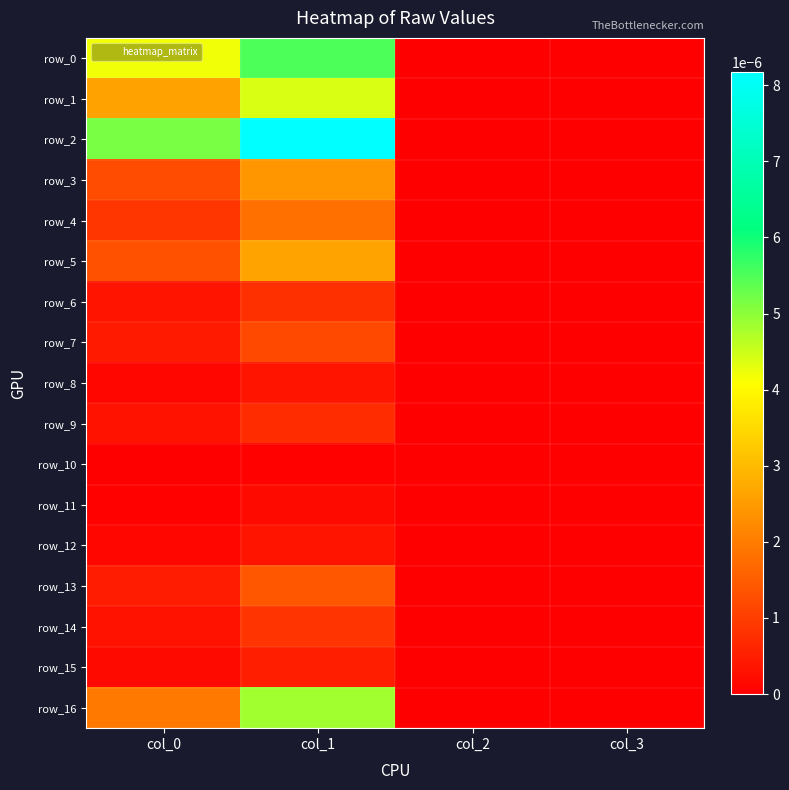

Which label corresponds to the smallest value in the chart?

col_2